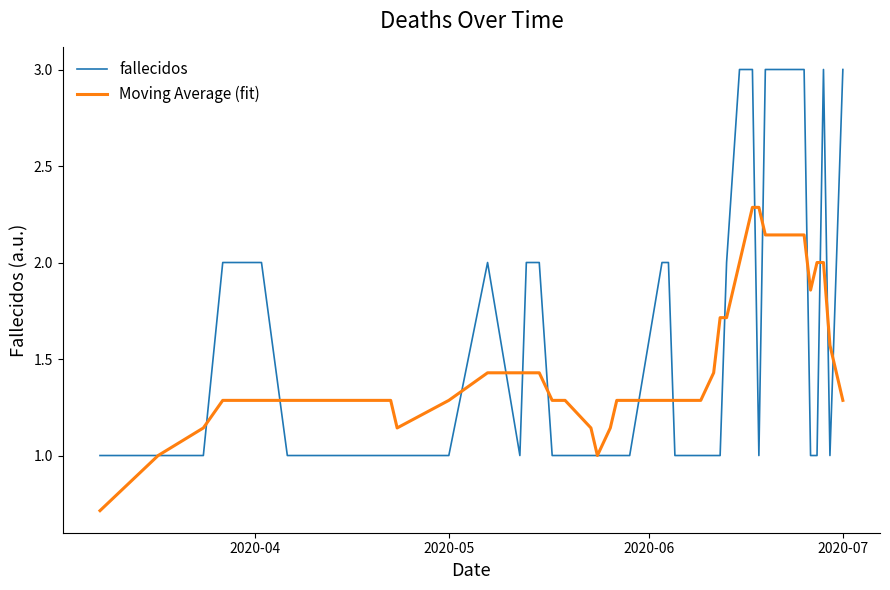

What is the maximum value for fallecidos?

3.0